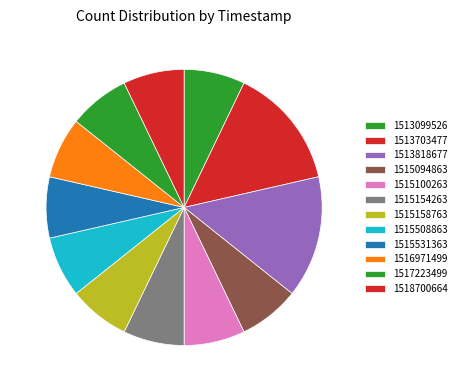

What portion of the pie excludes 1515100263?

92.9%